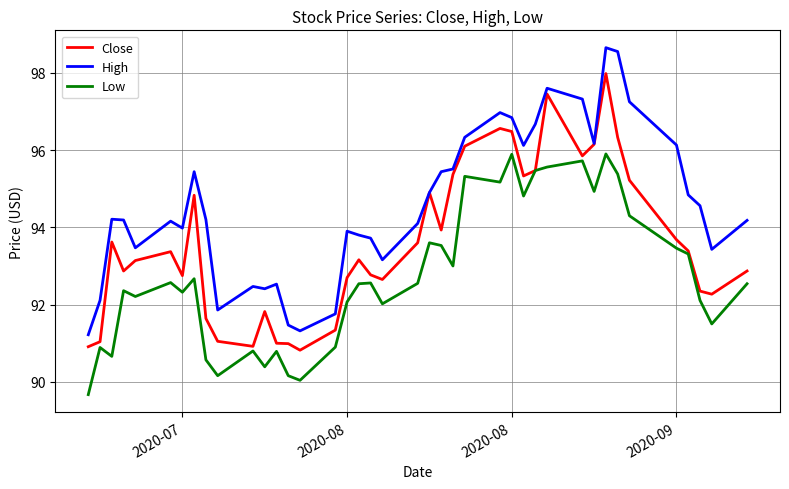

Which series has the largest total across all categories?

High